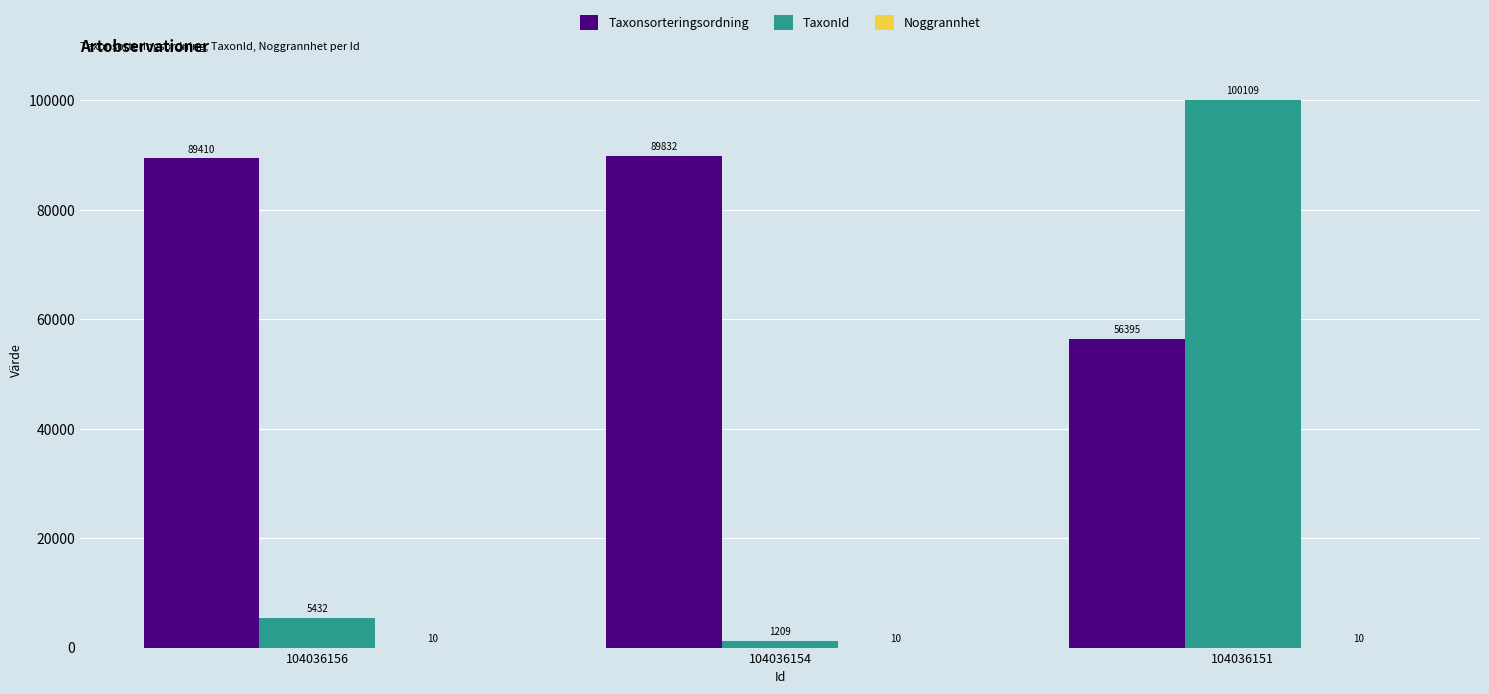

What is the maximum value shown in the chart?

100109